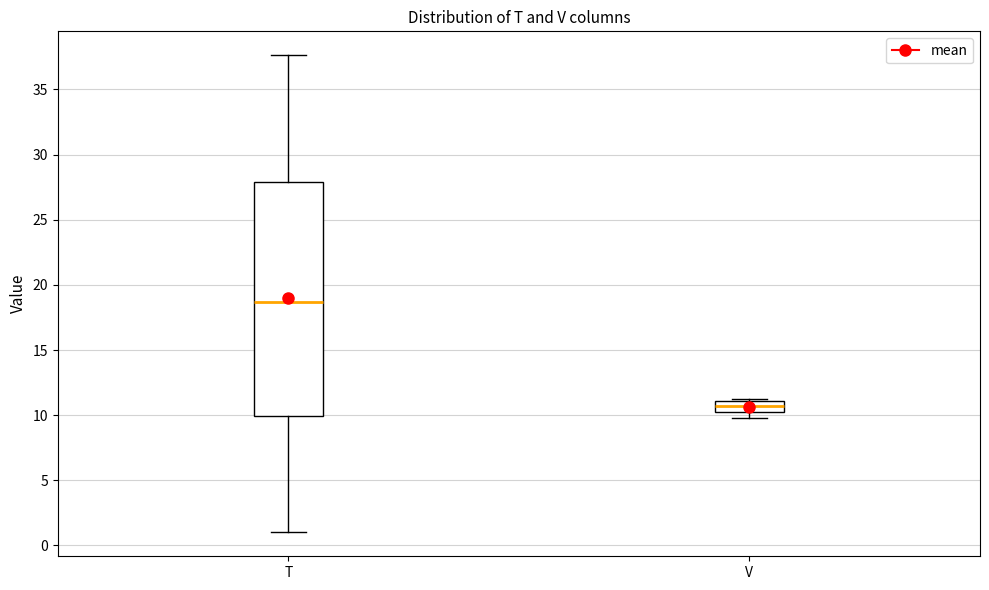

Comparing the boxes themselves (not the whiskers), which one is the tallest?

T